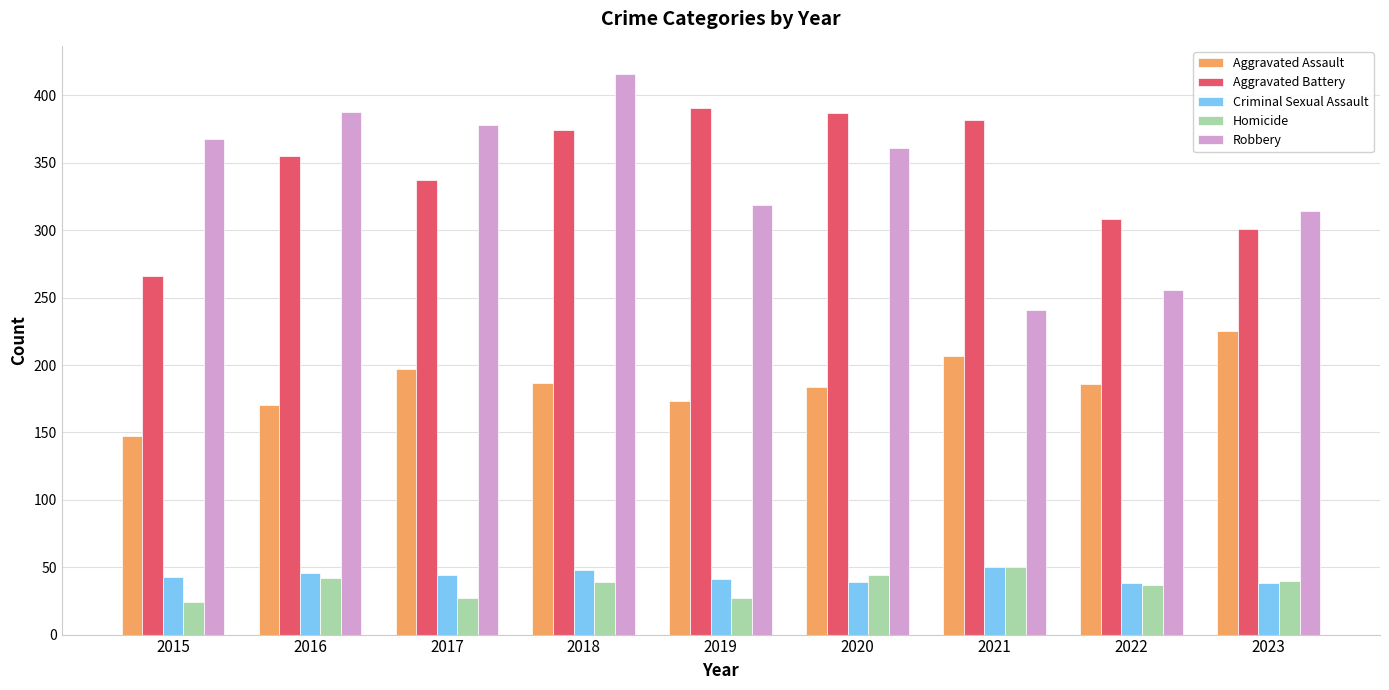

The Aggravated Battery series shows 391 at 2019. True or false?

True